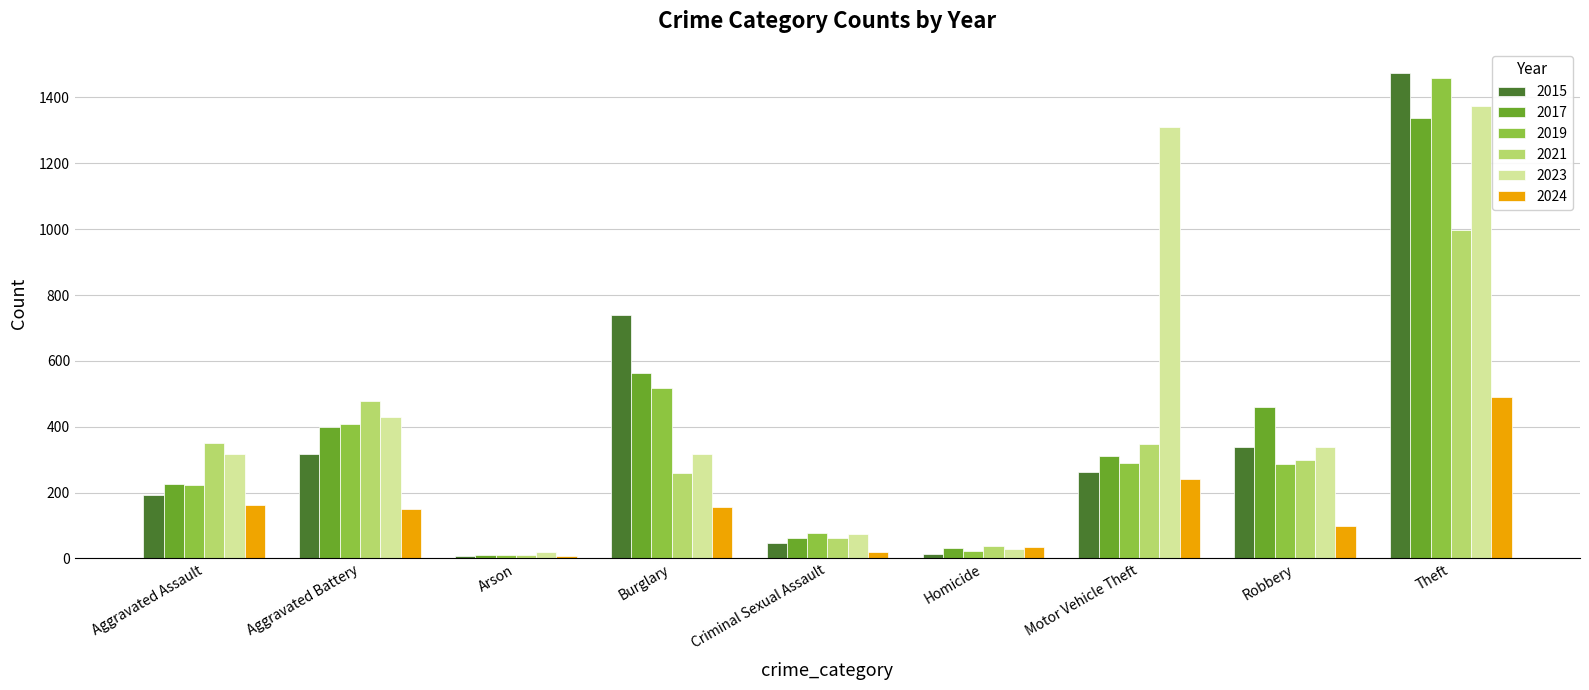

At which label is 2015 closest to 741?

Burglary